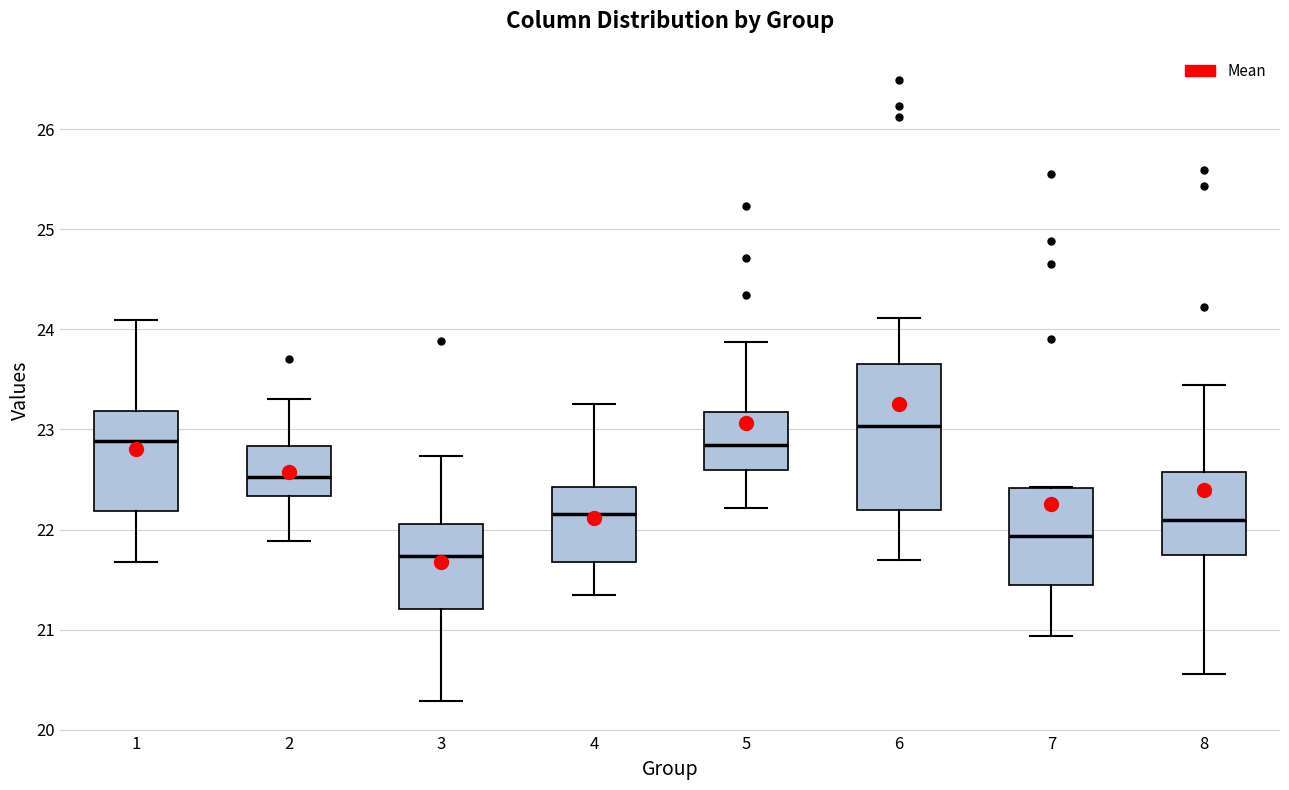

Reading left to right, transcribe this box plot: for each box, give where its median line is, the range the box spans, and where its two whiskers end, as read against the y-axis. The values are not printed on the chart, so give them approximately, as read against the axis.

1: median 22.9, box 22.2 to 23.2, whiskers 21.7 to 24.1
2: median 22.5, box 22.3 to 22.8, whiskers 21.9 to 23.3
3: median 21.7, box 21.2 to 22.1, whiskers 20.3 to 22.7
4: median 22.2, box 21.7 to 22.4, whiskers 21.4 to 23.3
5: median 22.8, box 22.6 to 23.2, whiskers 22.2 to 23.9
6: median 23.0, box 22.2 to 23.7, whiskers 21.7 to 24.1
7: median 21.9, box 21.4 to 22.4, whiskers 20.9 to 22.4
8: median 22.1, box 21.7 to 22.6, whiskers 20.6 to 23.4